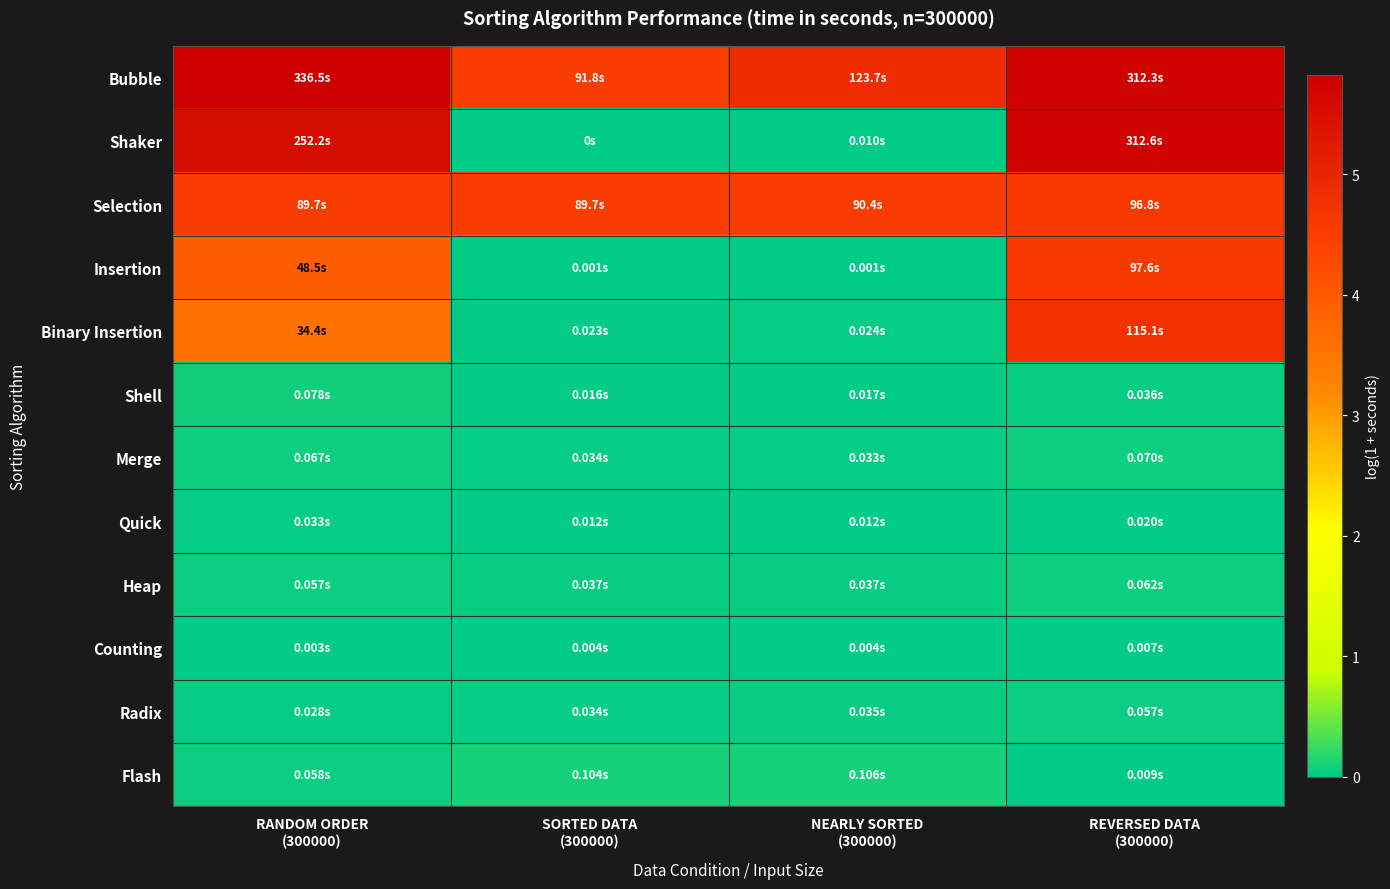

What is the total value across all series at RANDOM ORDER
(300000)?

23.6